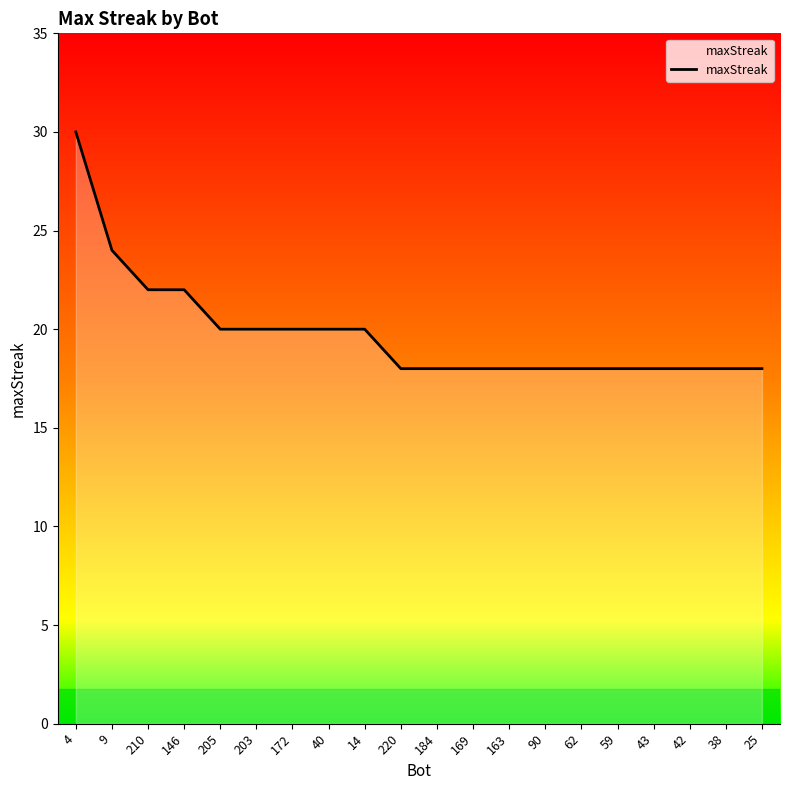

At which label is the value closest to 24?

9